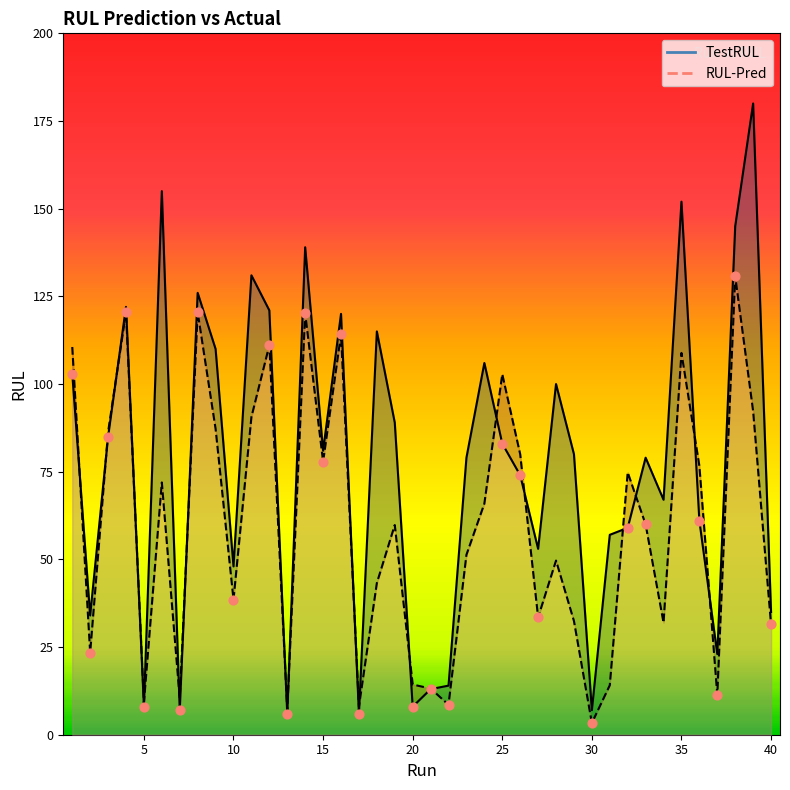

Which series reaches the minimum Y coordinate?

RUL-Pred